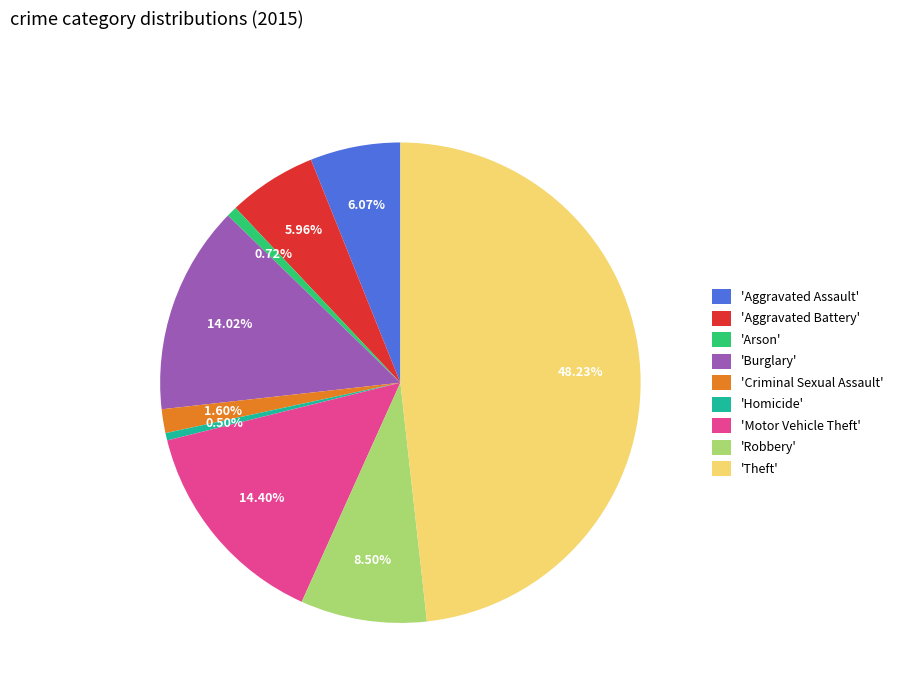

Combined, do 'Homicide' and 'Arson' account for over 50%?

No